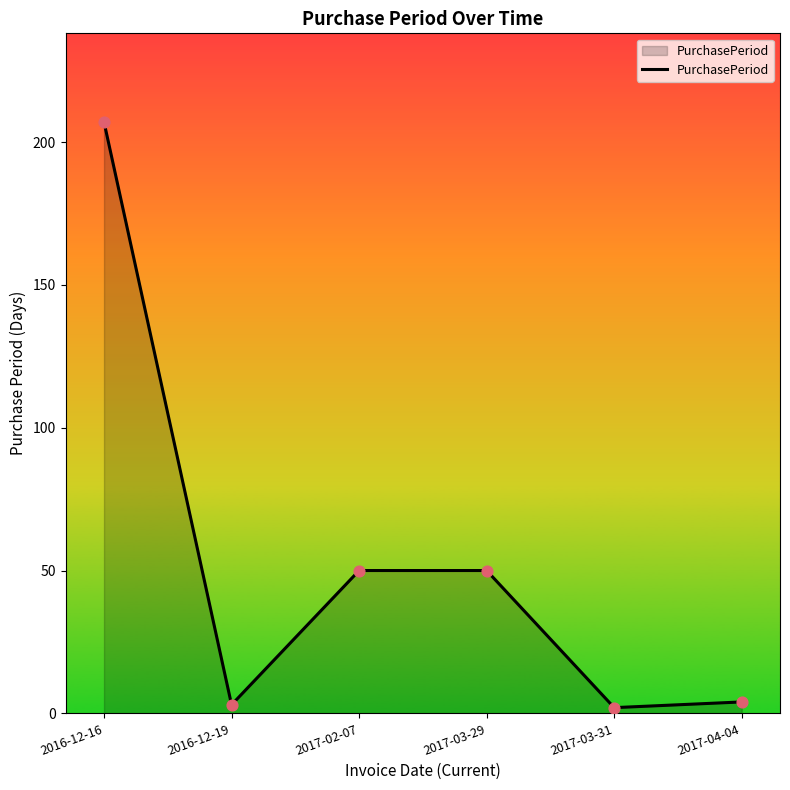

Between 2017-03-29 and 2017-04-04, which is larger?

2017-03-29